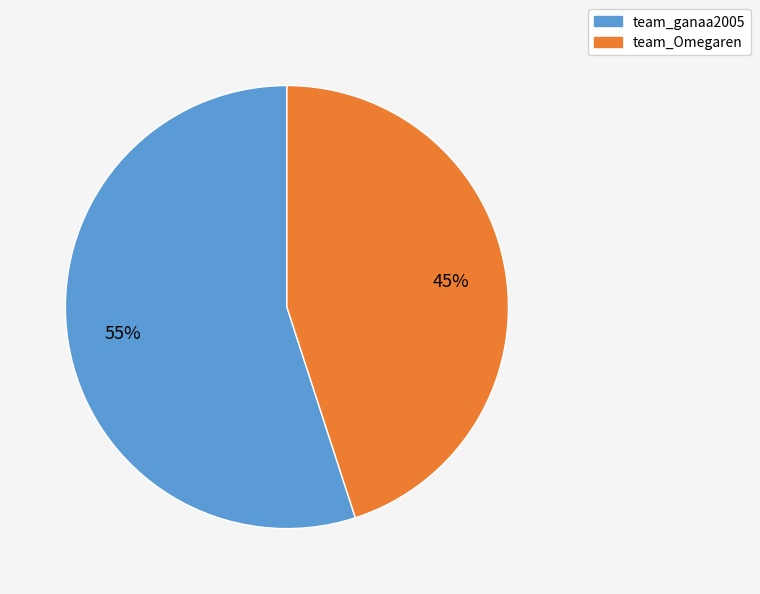

Combined, do team_ganaa2005 and team_Omegaren account for over 50%?

Yes